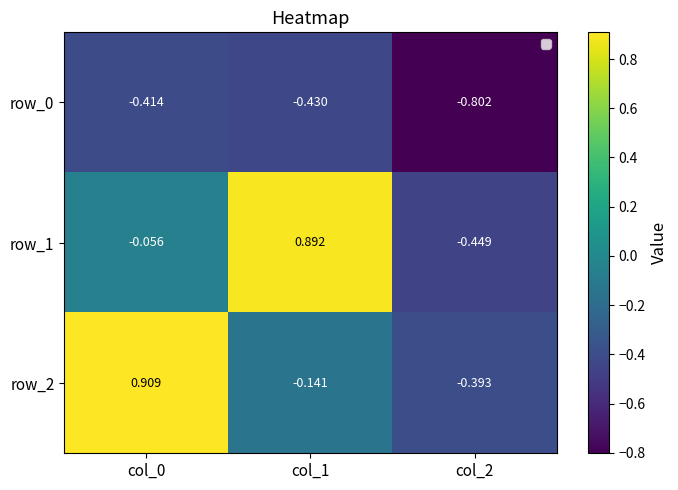

What is the spread (max minus min) of values at col_2?

0.4